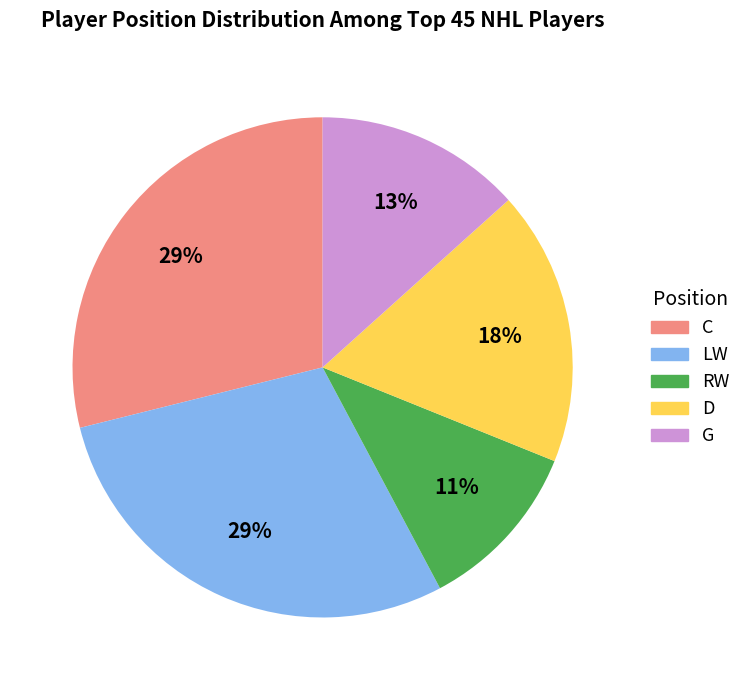

The RW slice represents 24% of the pie. True or false?

False